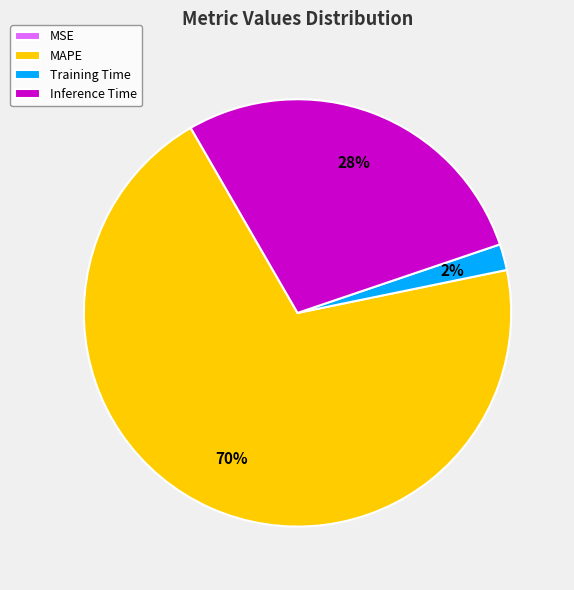

Is the sum of MAPE and Inference Time greater than half?

Yes